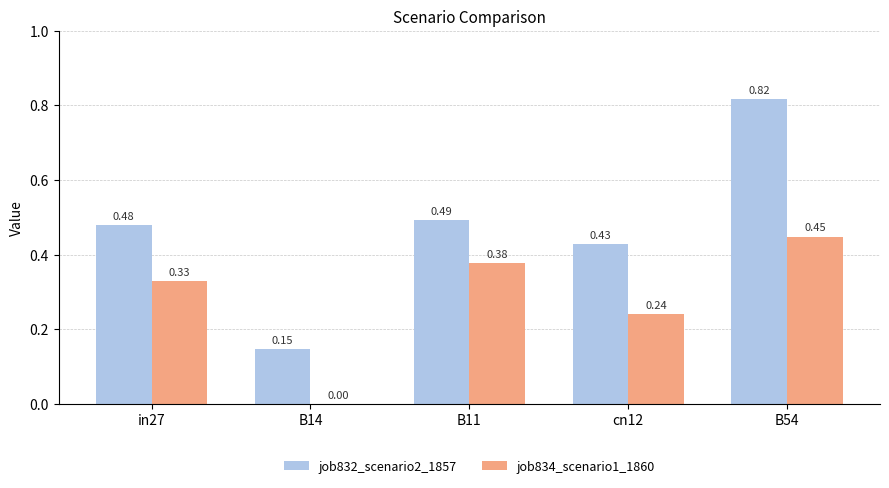

Which category has the highest value across all series?

B54